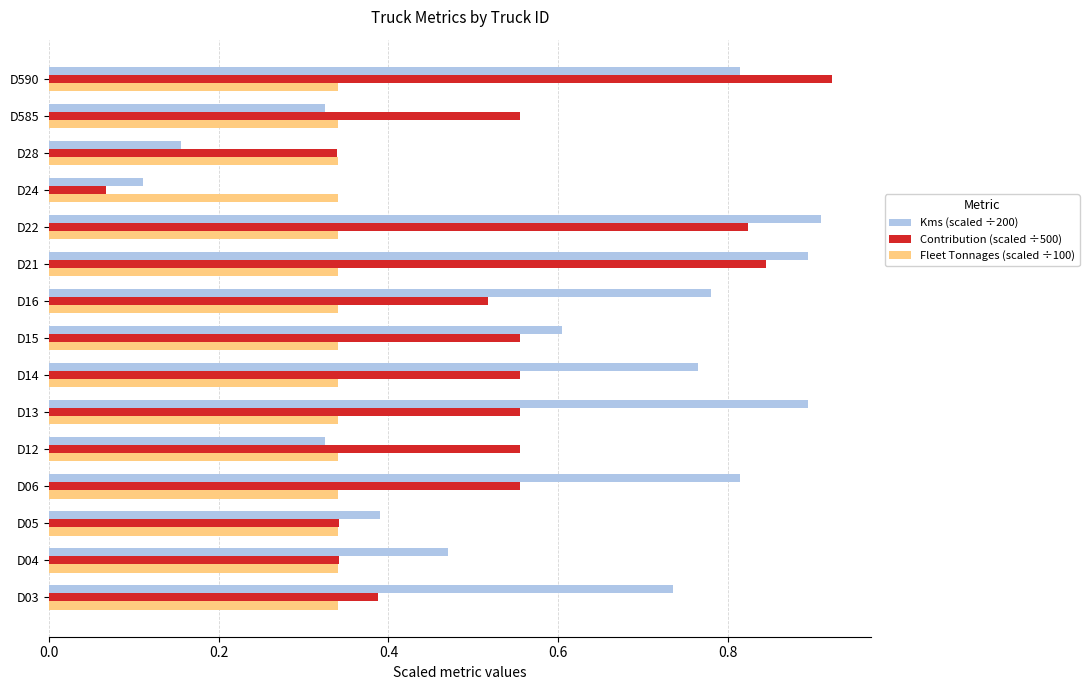

What is the sum of all Kms (scaled ÷200) values?

9.0